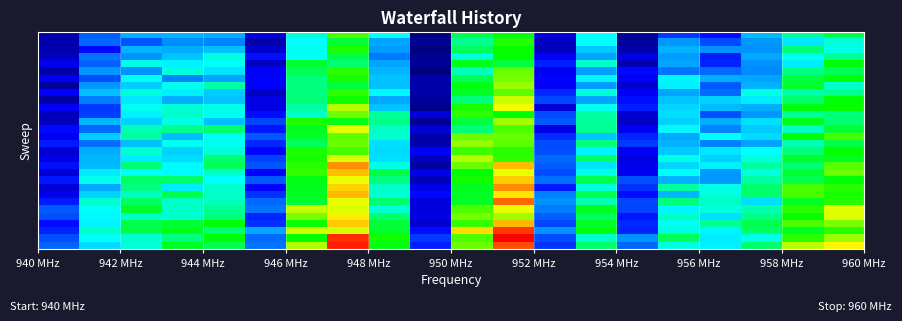

Reading left to right, list all the values displayed in this chart.

row_0: 1753.6	2698.3	3161.2	3161.2	3152.4	2036.3	3840.4	5402.4	3596.1	1483.4	4590.4	4883.9	2037.2	3583.0	1626.0	2480.2	2258.6	3216.4	4134.1	4576.8
row_1: 1710.2	2742.2	2645.3	2977.6	2927.0	1737.6	3597.7	4678.4	3104.4	1578.1	4179.5	5186.5	1846.3	3590.0	1625.3	3019.5	2610.9	3020.1	3454.4	3801.8
row_2: 1745.2	2238.5	3204.4	3149.1	3242.3	1906.3	3672.4	5155.2	3055.0	1471.9	4503.7	5028.6	1830.1	3284.5	1739.5	3163.9	3004.7	3005.8	4336.9	3706.4
row_3: 1832.4	2812.4	3001.8	3268.1	3766.5	2279.6	3628.1	4605.1	2853.3	1576.8	3786.4	4991.1	2178.2	3097.7	2052.0	3036.9	2361.8	3108.2	3697.1	4192.6
row_4: 2086.9	2722.6	3708.6	3516.5	3619.7	1890.2	4737.3	4361.5	3095.8	1596.2	4845.2	4663.0	2344.7	3853.1	1777.2	3085.7	2382.7	2992.1	3488.6	4960.7
row_5: 1701.2	3024.7	3003.5	3770.3	3452.7	2165.3	4538.2	5220.1	3183.6	1496.1	3962.8	5571.6	2106.2	3062.3	2232.5	2833.9	2760.4	2948.6	4256.0	4529.9
row_6: 2103.3	2620.4	3660.4	2928.9	3099.0	2184.5	4298.8	5134.7	3267.2	1735.0	4510.0	5644.2	2185.2	3540.9	2120.3	3535.0	3147.9	3101.0	4622.9	4920.4
row_7: 1664.7	3031.8	3321.4	3672.6	4070.6	2177.6	4320.0	4649.4	3241.6	1696.2	4908.1	5829.6	2124.2	3049.4	1928.4	3507.5	2660.9	3180.8	4755.1	3897.8
row_8: 2149.1	3232.8	3809.1	3520.3	3318.5	1861.8	4285.1	5247.4	3554.3	1707.8	4798.4	5484.8	2407.2	3779.3	2161.8	3095.3	2763.5	3735.3	4054.0	4217.9
row_9: 1670.5	2873.4	3470.2	3145.8	3262.9	2023.8	4325.8	5063.3	3130.6	1660.9	4304.3	6108.9	2567.9	3101.8	2240.7	3277.3	3346.1	3479.5	4385.3	4950.9
row_10: 2145.2	2491.0	3661.0	3847.4	3701.4	2054.3	4085.2	5982.3	3263.9	1546.5	5114.2	6313.4	1950.4	3660.2	2342.9	3358.8	3229.7	3147.2	4928.5	5032.7
row_11: 1816.5	2521.9	3525.9	3871.0	3661.0	2258.1	3884.9	5598.8	4156.7	1975.2	5245.7	4968.3	2595.2	4089.6	1951.6	3421.6	2626.0	3009.1	4191.6	4297.7
row_12: 1823.7	3199.1	3354.2	3709.5	3245.3	2585.4	5161.7	4894.8	4226.4	1612.8	4647.3	5882.0	2663.7	4136.6	1869.1	3354.0	3154.7	3428.1	4853.7	4356.4
row_13: 2232.0	2783.7	4011.5	4238.0	4391.4	2293.2	4818.2	6239.3	3923.4	1954.6	4330.0	5423.1	2064.7	4193.5	2139.9	3556.7	2915.2	3327.0	3879.3	4702.2
row_14: 2094.6	3309.8	4112.5	3209.0	3671.6	2677.8	4742.0	5516.3	3855.0	1700.1	5562.7	5567.1	2437.6	3266.2	2369.3	3119.3	3597.4	3396.5	4953.9	5364.3
row_15: 2332.4	2798.3	3245.6	3652.4	3675.9	2404.8	4502.9	5559.4	3407.6	1737.1	5802.8	5496.7	2598.3	4307.5	2489.9	3158.0	2901.4	3087.0	4017.4	4580.1
row_16: 1959.6	3155.8	3849.5	3331.0	3822.5	2211.8	5113.1	5374.3	3400.3	2152.1	5318.8	5228.8	2633.3	3526.0	2134.6	3283.3	3454.5	3577.4	4314.6	5012.3
row_17: 2029.3	3200.6	3482.0	3396.9	4384.4	2555.5	5099.0	6185.9	3403.9	1841.3	5987.6	5258.7	2770.8	4425.5	2020.7	3703.9	3352.4	3766.4	4750.7	4818.9
row_18: 2286.8	3214.2	4323.4	3572.0	4516.1	2655.2	5201.7	7015.9	3705.4	1670.7	5561.4	6768.6	2706.5	3444.2	2087.3	3366.3	3527.5	4104.3	4394.0	5461.3
row_19: 1946.3	3500.9	3629.6	3561.3	3923.3	2186.1	5271.2	6761.1	4629.0	2049.0	4945.5	6292.7	2591.9	3744.8	2113.2	3625.3	3026.4	3782.5	4721.4	5574.3
row_20: 2298.3	3675.7	4439.8	4424.0	3597.9	2672.9	4885.9	6297.8	4283.9	1808.6	5095.1	6684.4	2806.1	4549.0	2617.4	3157.7	3025.0	4074.6	4556.7	4944.5
row_21: 1958.1	3111.2	4284.8	3500.6	3854.6	2211.8	4824.1	6646.0	3898.6	2064.8	4816.8	7043.9	2328.1	3761.3	2442.4	4114.0	3725.6	4373.1	5388.8	5210.5
row_22: 2089.9	3340.3	3966.9	4578.7	3853.5	2460.2	4829.1	6773.0	3832.5	2227.6	4772.0	6533.9	2894.5	4519.9	2242.3	3195.4	3781.4	4407.7	5362.6	5127.3
row_23: 2327.8	3851.6	4436.3	3906.6	3961.2	2760.0	4720.3	6268.3	4379.9	2005.3	4811.5	7235.1	2983.9	4002.4	2567.7	4337.4	3901.0	3407.4	4797.8	5168.6
row_24: 2664.4	3639.2	4777.4	3870.7	4188.4	2833.0	6091.4	6188.0	3810.4	2009.9	5410.2	6296.4	2874.6	4820.9	2554.0	3544.1	3758.3	4035.3	5235.0	6239.3
row_25: 2629.6	3556.8	3921.1	3869.1	4300.4	2365.0	5657.1	6496.3	4396.3	2021.2	5611.2	5861.0	2690.5	4462.7	2296.5	3900.8	3424.5	4244.4	5016.0	6210.8
row_26: 2254.5	3529.0	4586.7	4692.3	4962.4	2447.7	5042.9	6684.0	4683.5	1933.1	5281.5	6780.4	2583.4	4742.4	2404.8	3675.8	4158.6	4550.2	5389.9	5677.5
row_27: 2364.0	3880.7	4593.3	4845.6	4355.7	3121.9	6121.2	6174.1	4737.1	2255.8	6590.5	7501.4	3001.8	4938.7	2365.5	3753.1	3550.3	4452.1	4779.4	5192.6
row_28: 2611.3	3649.4	3847.9	4274.4	4946.3	2767.3	5006.4	7559.4	5073.1	2489.0	5417.5	7812.3	2597.9	3853.8	2991.5	4508.5	3499.5	3720.8	5225.4	5842.8
row_29: 2738.4	3387.3	3820.1	4807.9	4543.6	2822.4	5971.1	7628.9	4872.9	2349.6	5563.3	7374.2	2474.1	4416.0	2754.5	3747.9	3526.7	4409.2	6008.5	6430.8